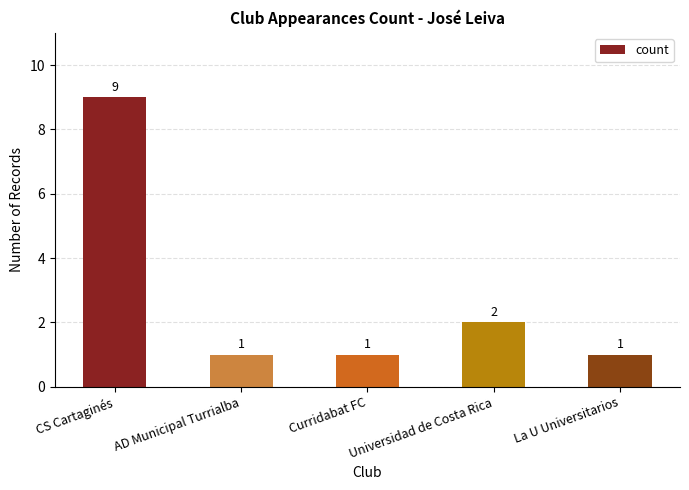

What value does the data have at La U Universitarios?

1